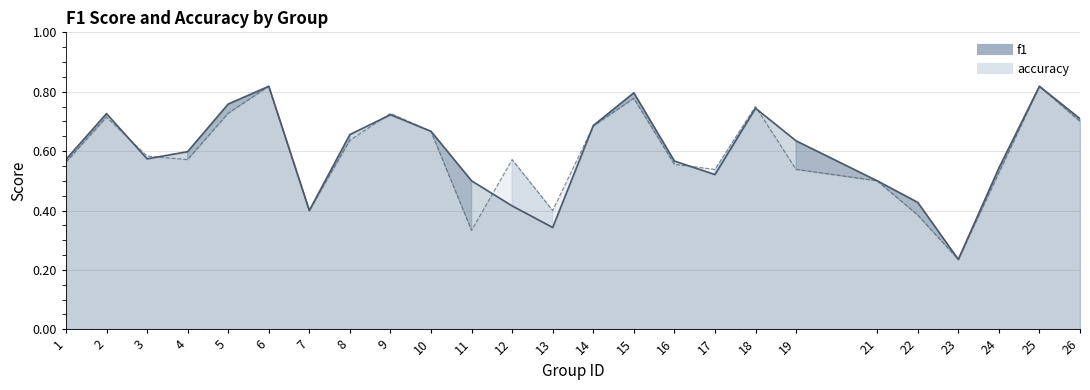

What is the difference between the f1 line values at 17 and 6?

0.3